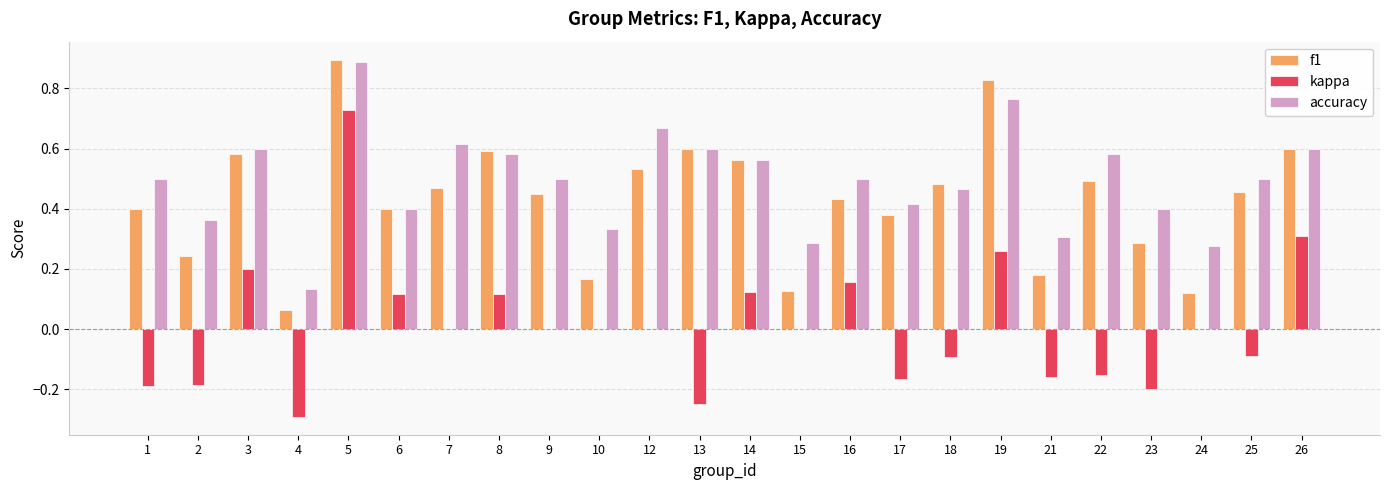

At which category does the chart reach its peak across all series?

5